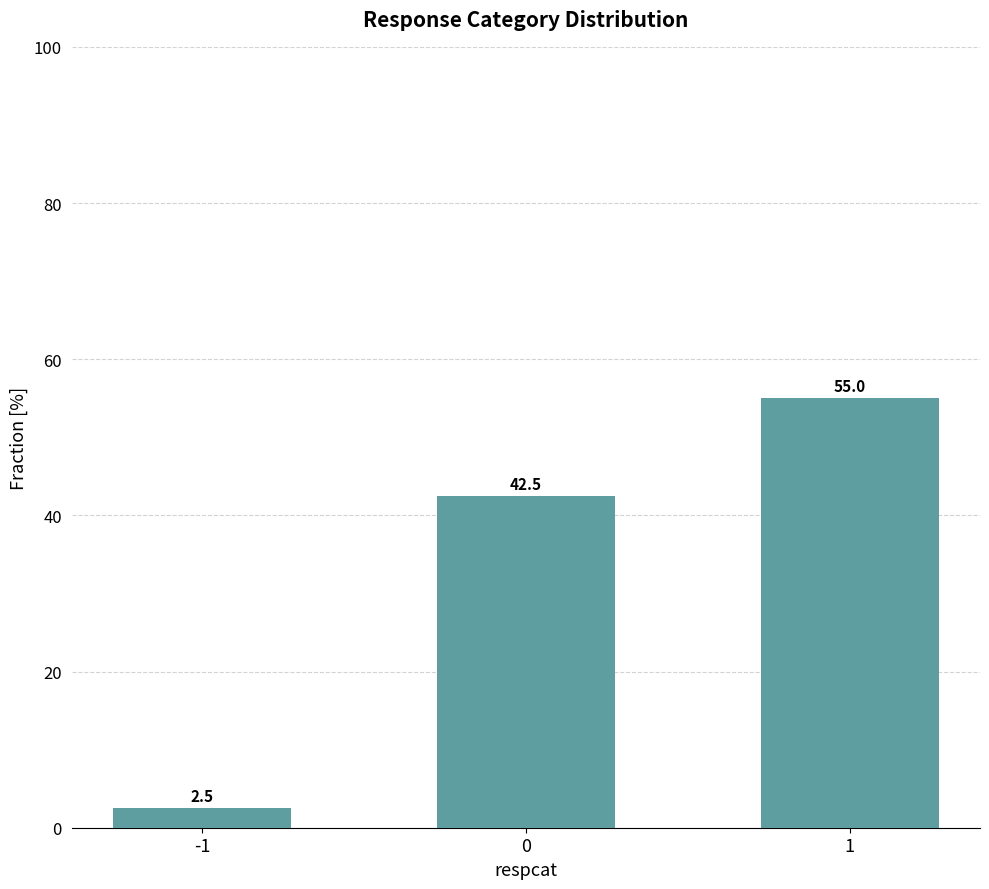

Reading left to right, transcribe all the data shown in this chart.

2.5	42.5	55.0